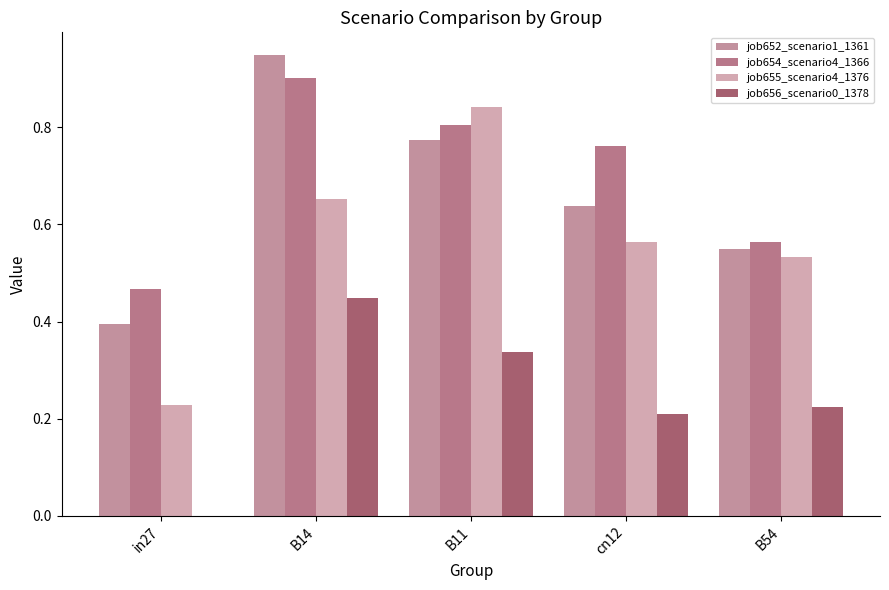

What is the label of the 3rd bar from the left?

B11